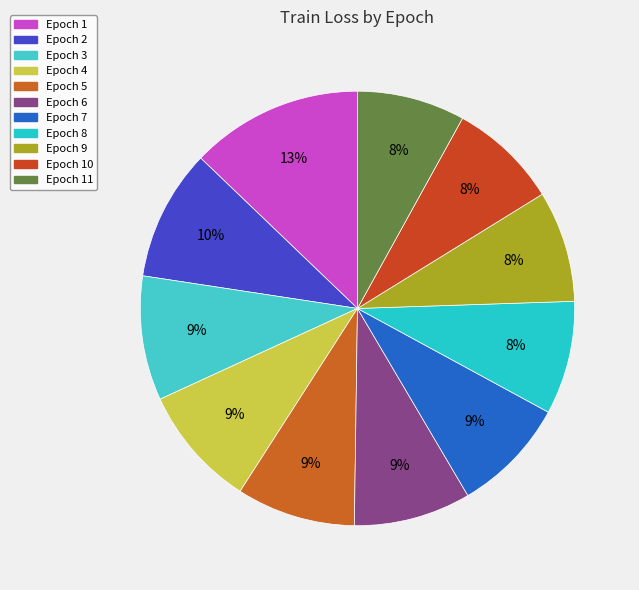

Count the number of slices in the pie.

11